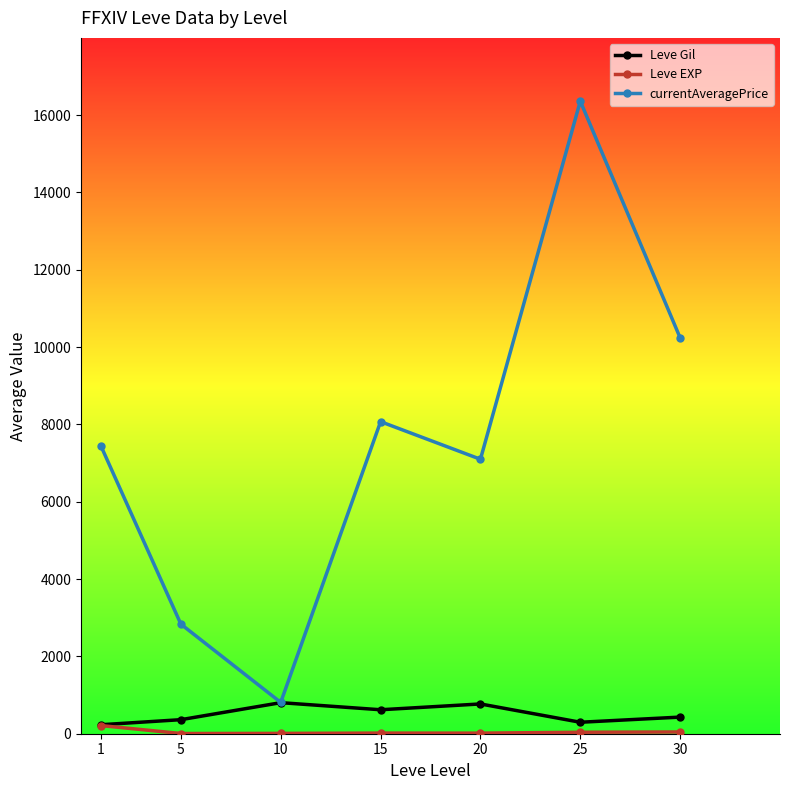

At which category does currentAveragePrice reach its first local peak?

15